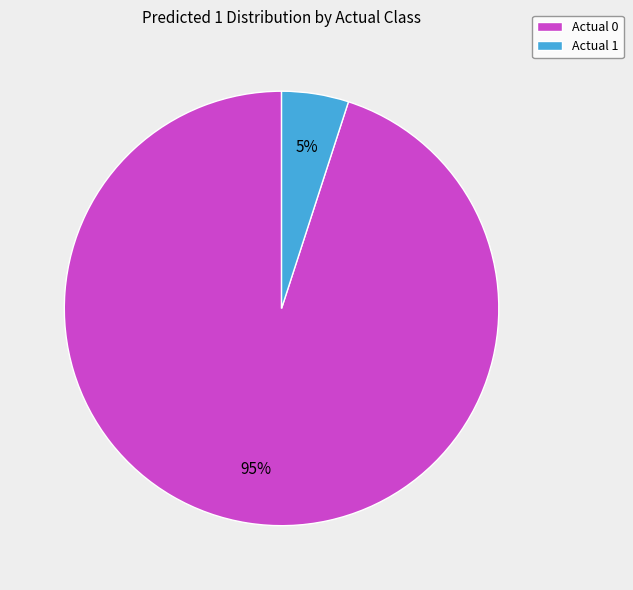

Does any single category account for the majority?

Yes